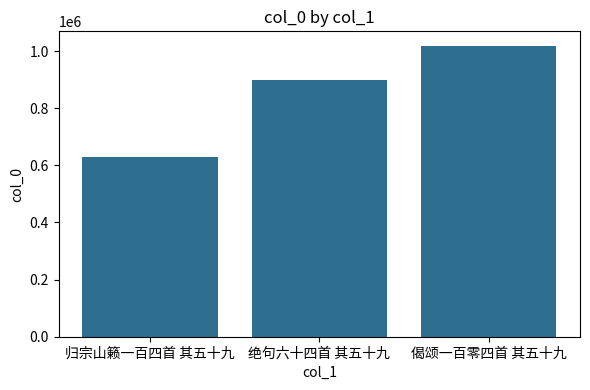

The chart shows a value of 329350 at 归宗山籁一百四首 其五十九. True or false?

False